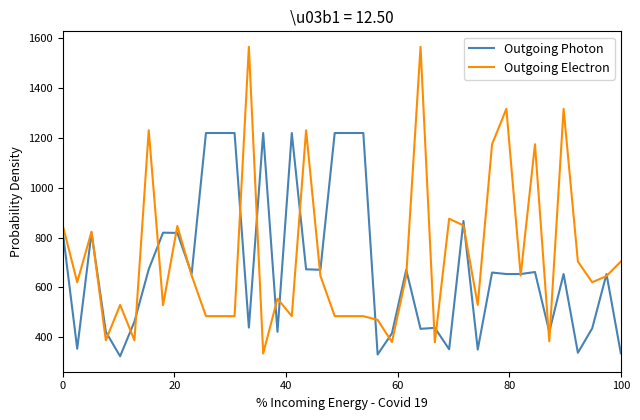

Which series has the largest range (max minus min)?

Outgoing Electron